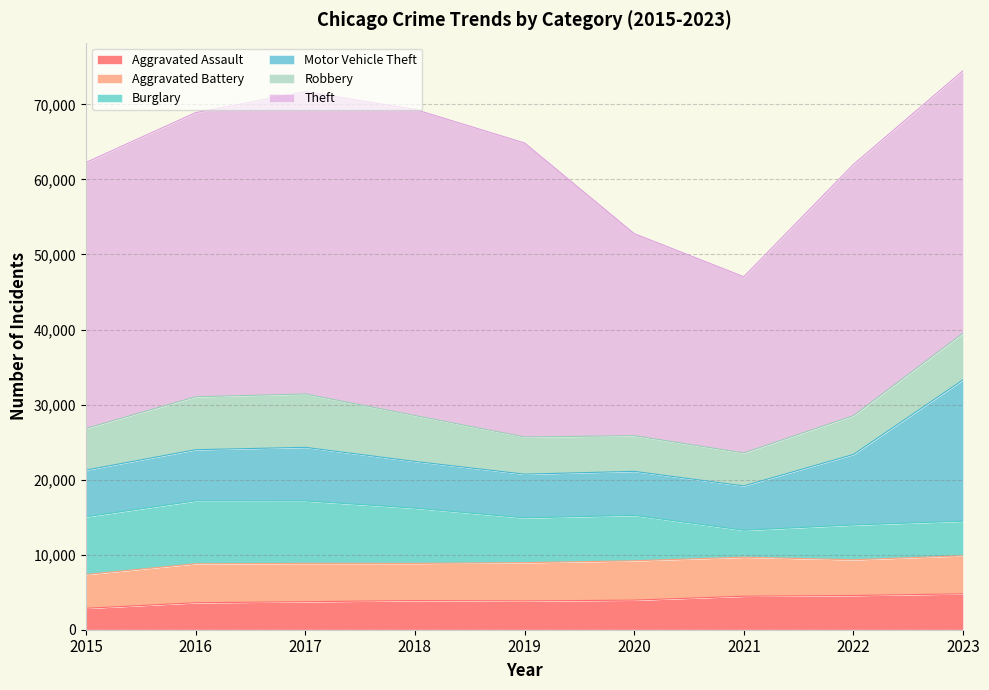

What is the value of the Burglary point at the 5th from the left?

5964